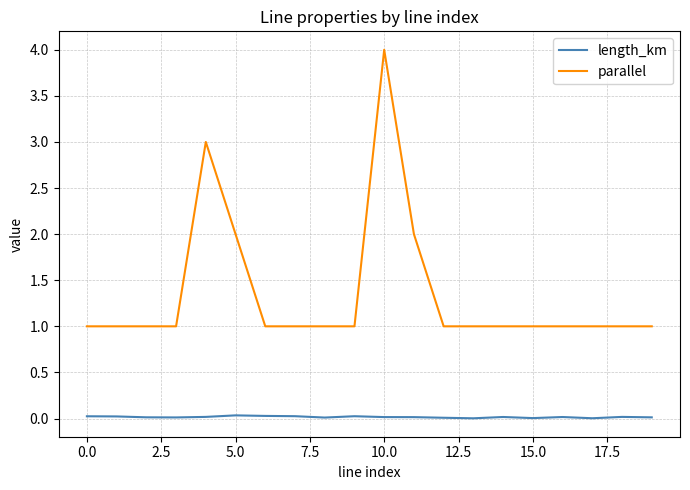

List the series in order of their overall mean, highest first.

parallel, length_km